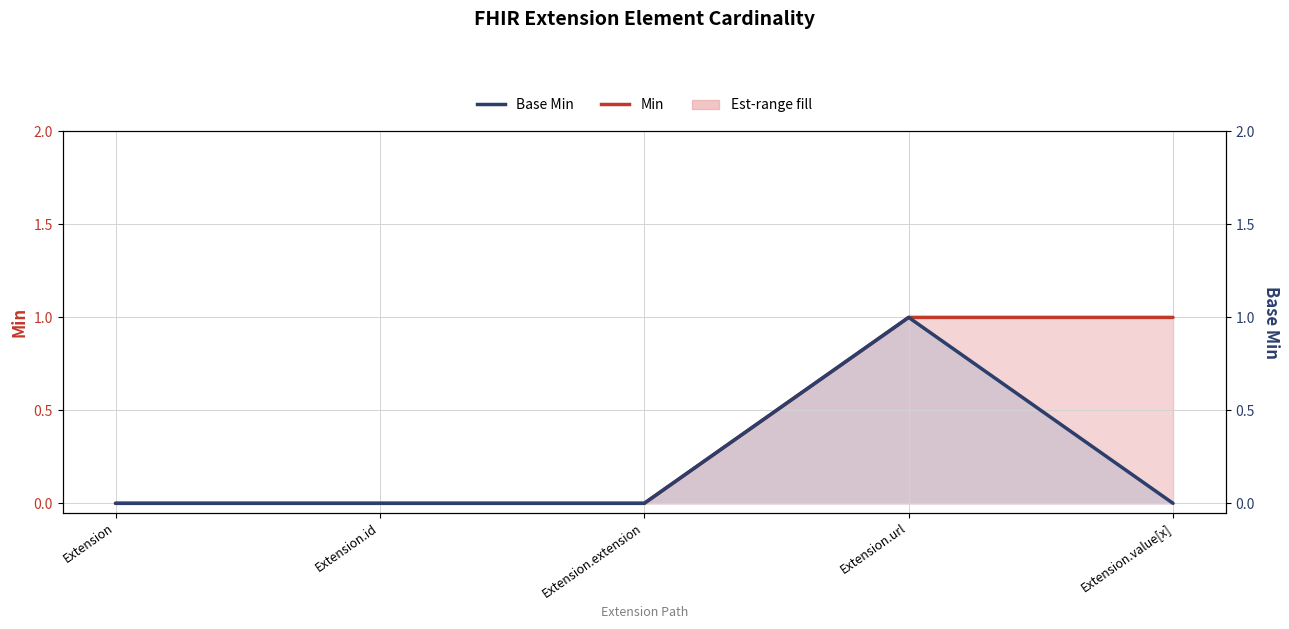

The value of Min at Extension is 0. True or false?

False